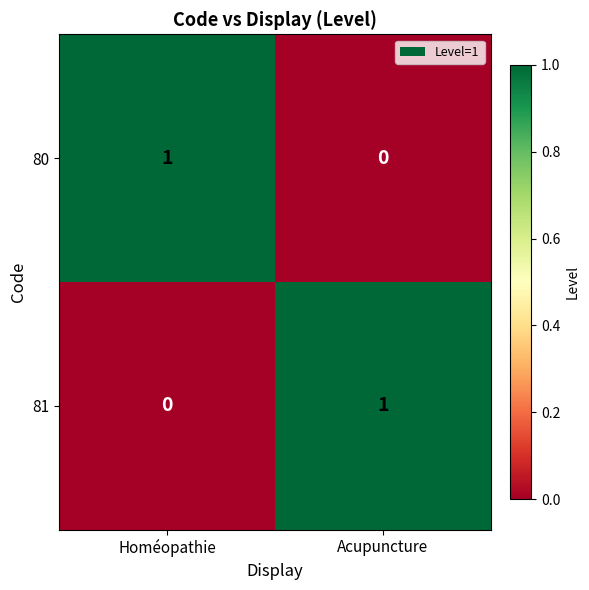

Where is 80 nearest to the value 0?

Acupuncture